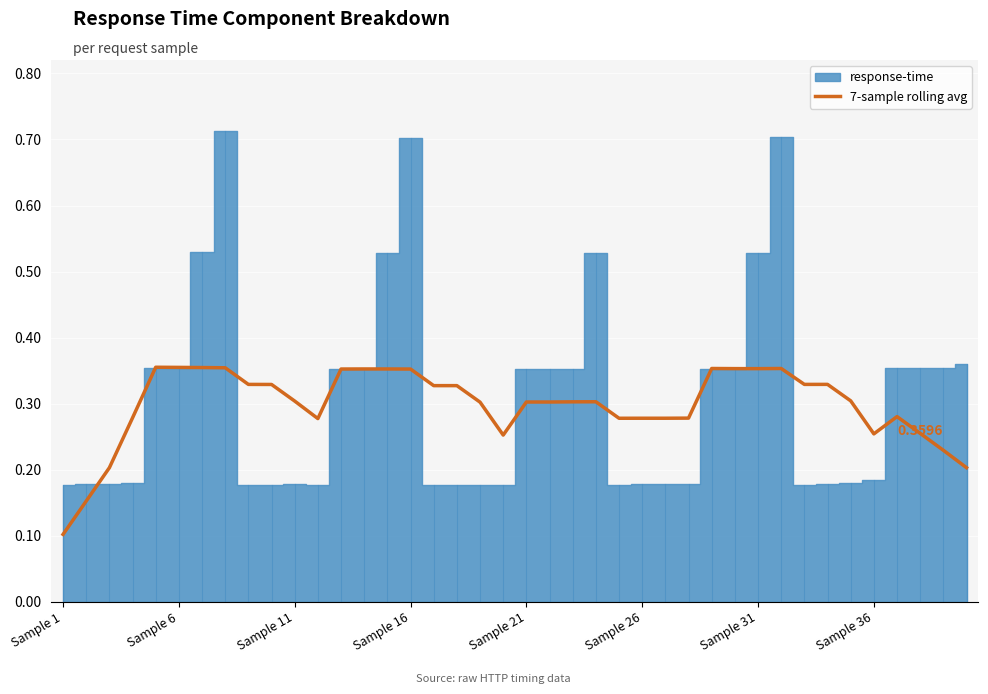

What is the change in value from Sample 1 to Sample 11?

+0.2